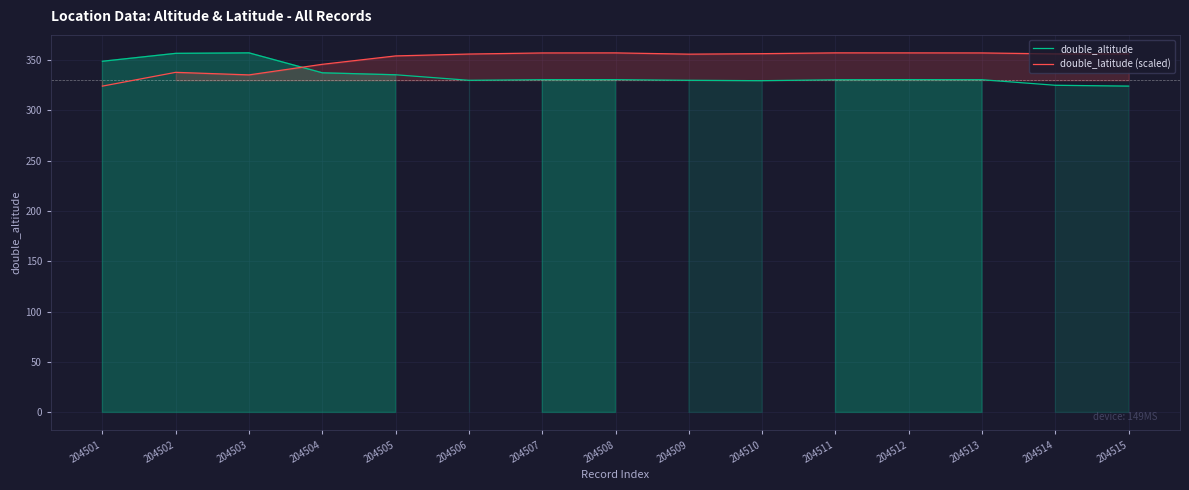

Where is the first local minimum for double_latitude (scaled)?

204503